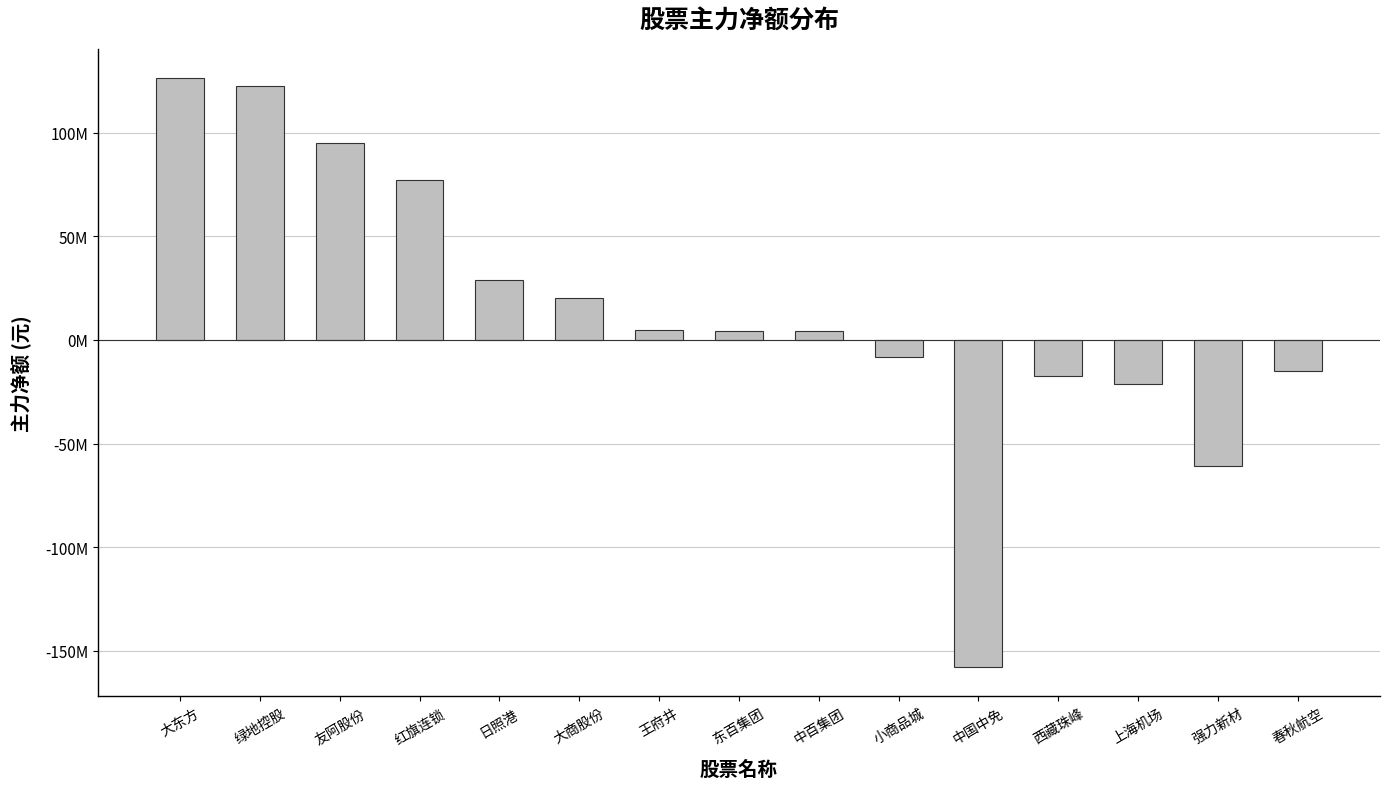

What is the minimum value shown in the chart?

-157877105